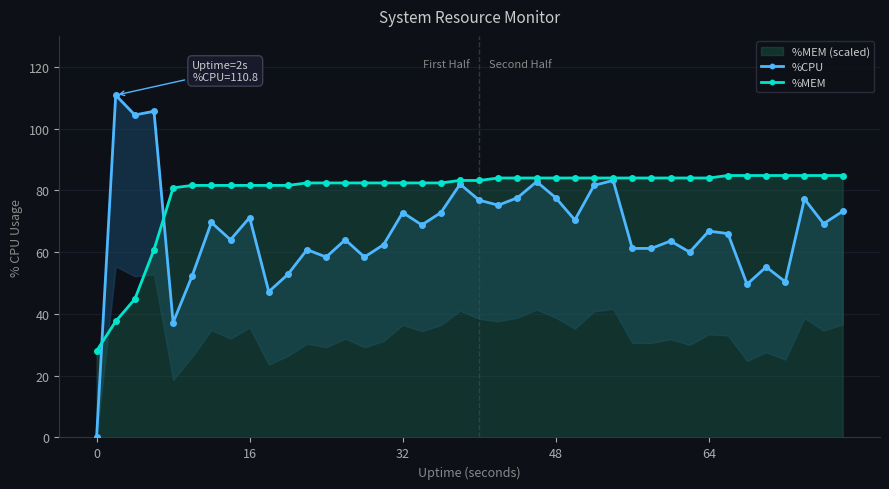

What is the lowest value of the %MEM series?

28.0